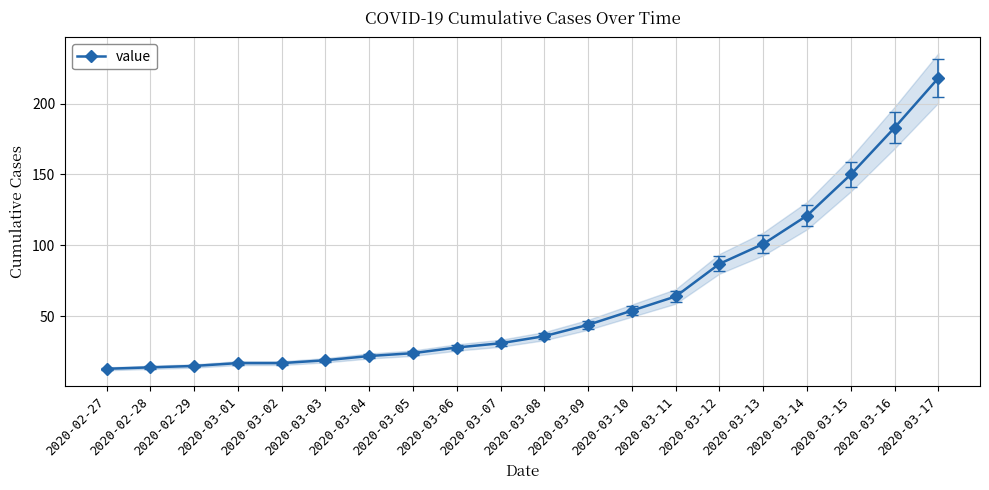

What is the difference between the second highest and minimum values?

170